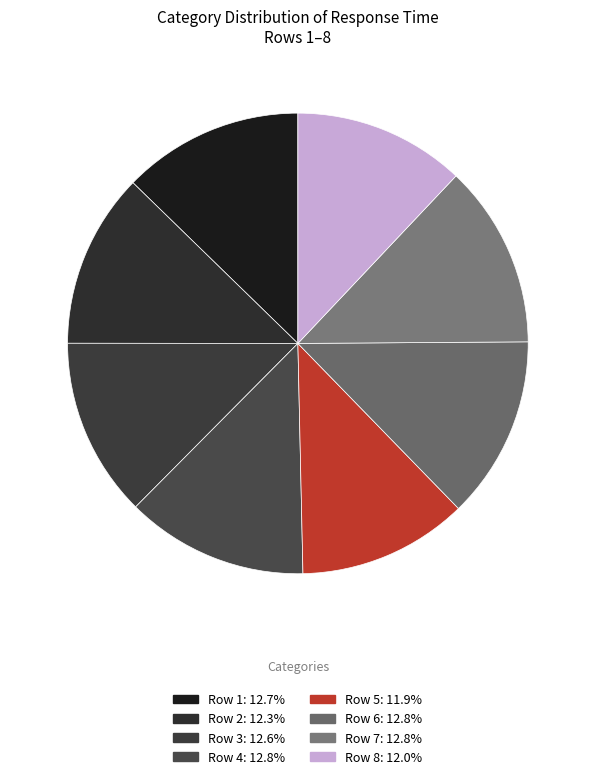

Which category has the biggest portion of the pie?

7